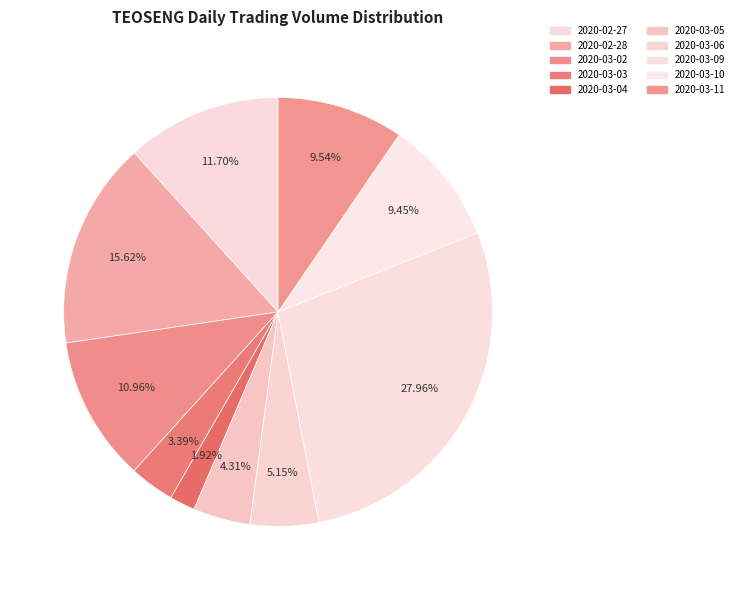

What is the largest slice in the pie chart?

2020-03-09